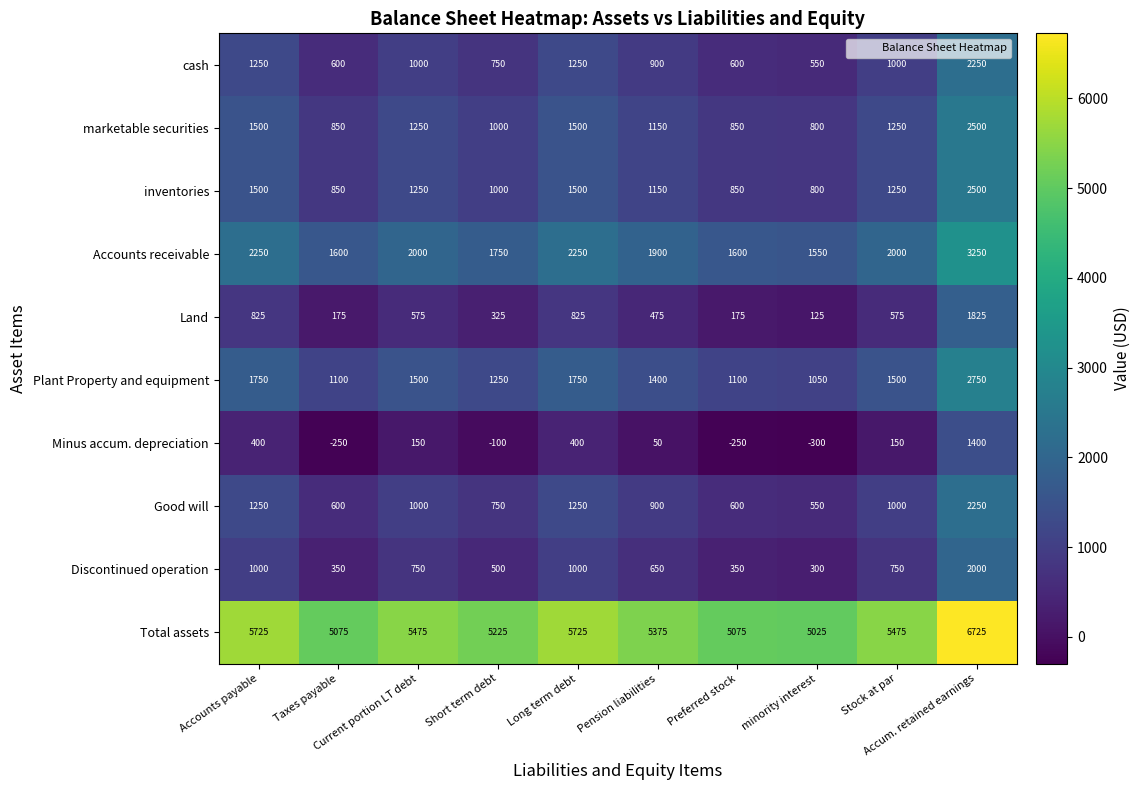

What is the spread (max minus min) of values at Stock at par?

5325